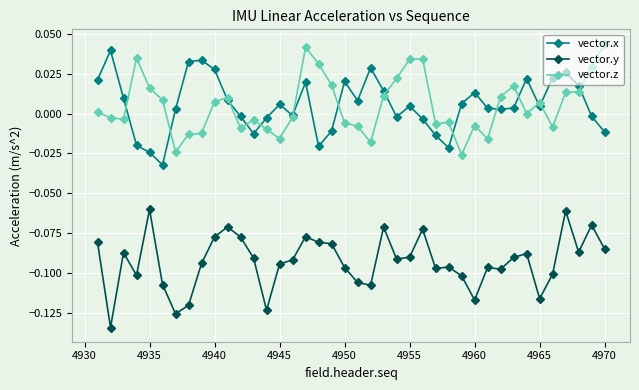

True or false: vector.z and vector.y cross at least once.

False